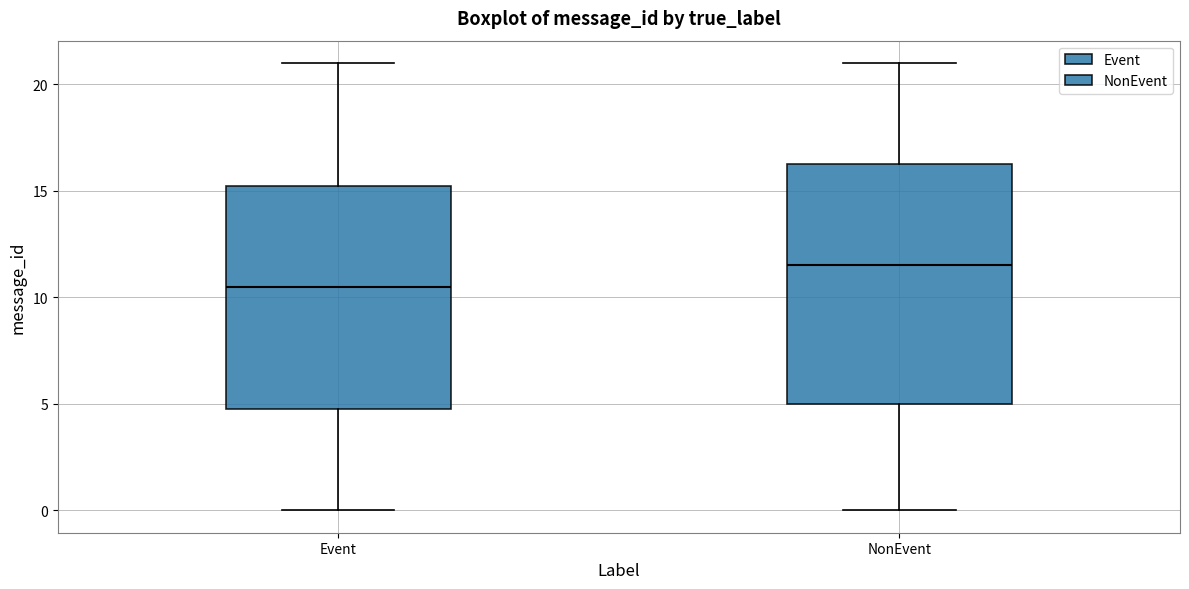

Reading left to right, read every box against the y-axis: the position of its median line, the range the box covers, and the ends of its whiskers. The values are not printed on the chart, so give them approximately, as read against the axis.

Event: median 10.5, box 5.0 to 15.5, whiskers 0.0 to 21.0
NonEvent: median 11.5, box 5.0 to 16.5, whiskers 0.0 to 21.0